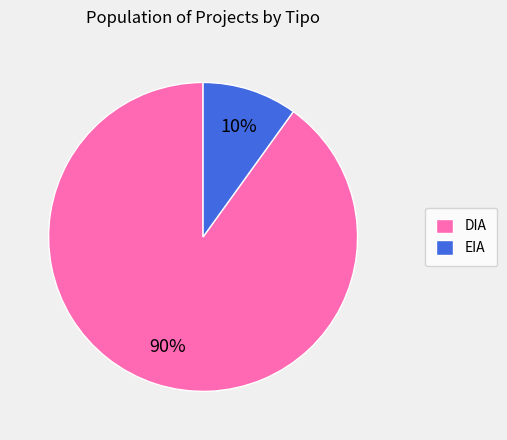

Count the number of slices in the pie.

2